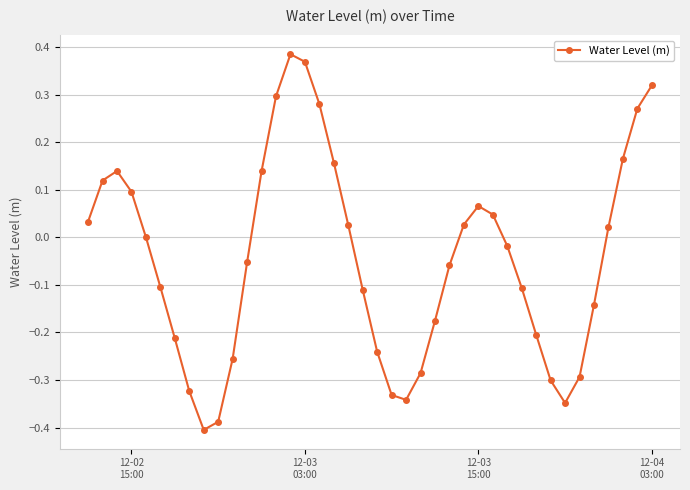

What is the difference between the second highest and minimum values?

0.8